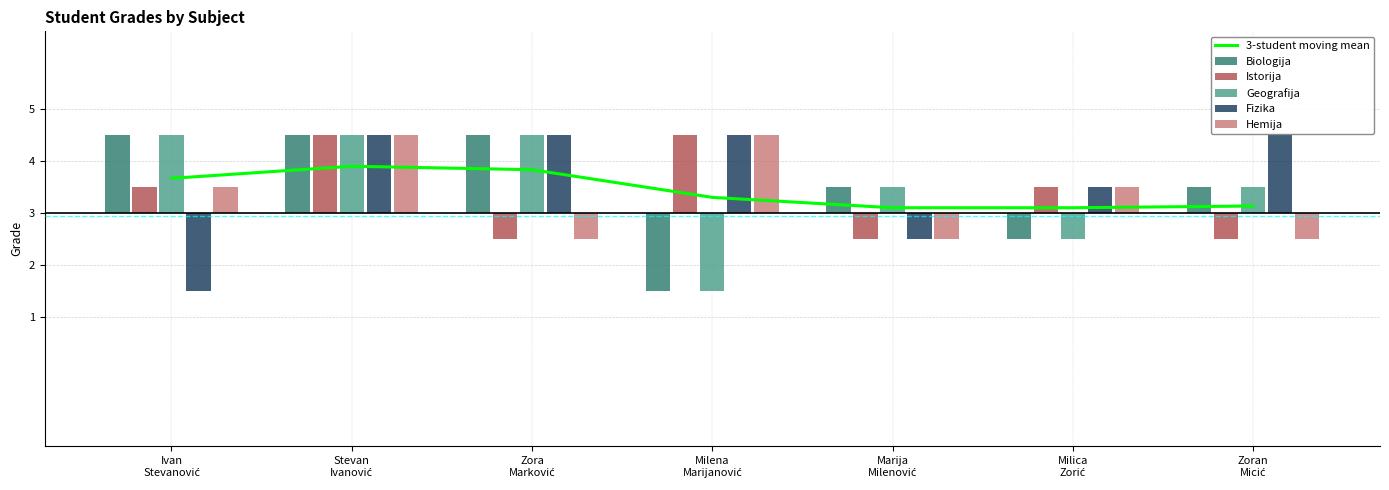

Which label corresponds to the smallest value in the chart?

Milena
Marijanović